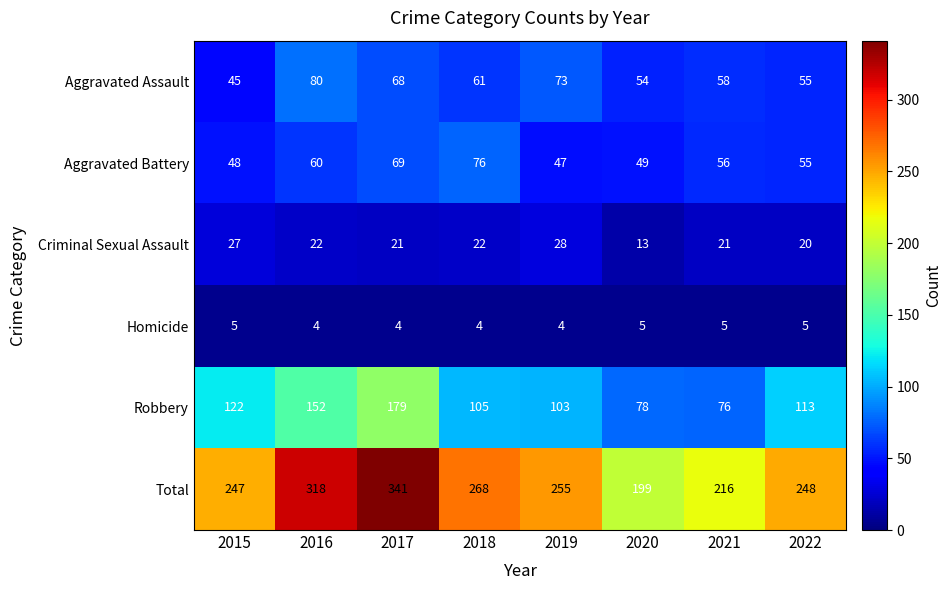

Count the number of categories in the chart.

8